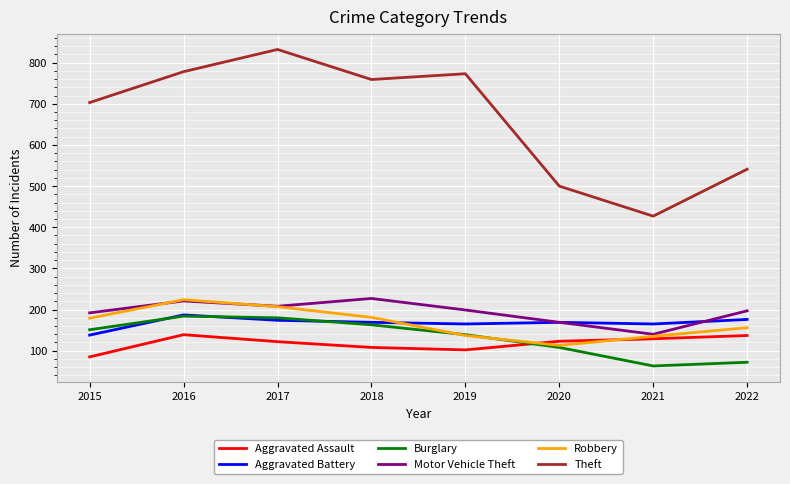

What is the total value across all series at 2016?

1733